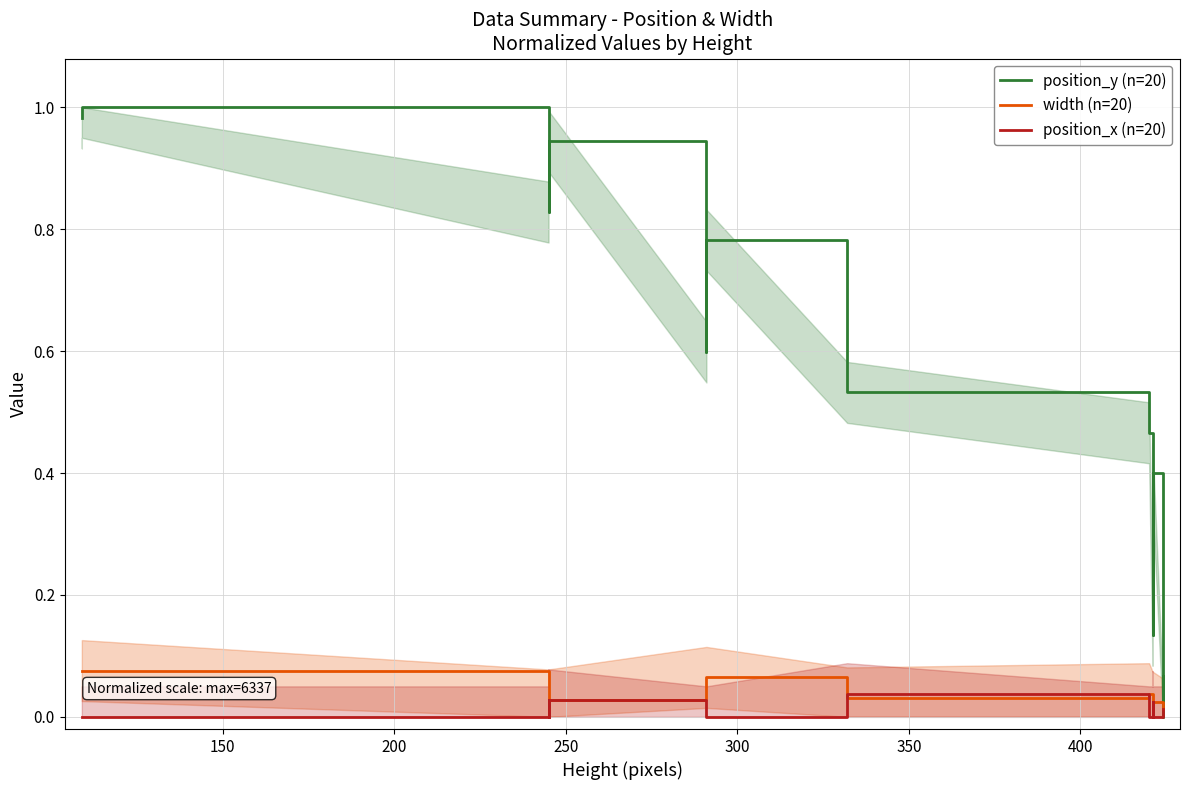

True or false: position_y (n=20) and position_x (n=20) cross at least once.

False